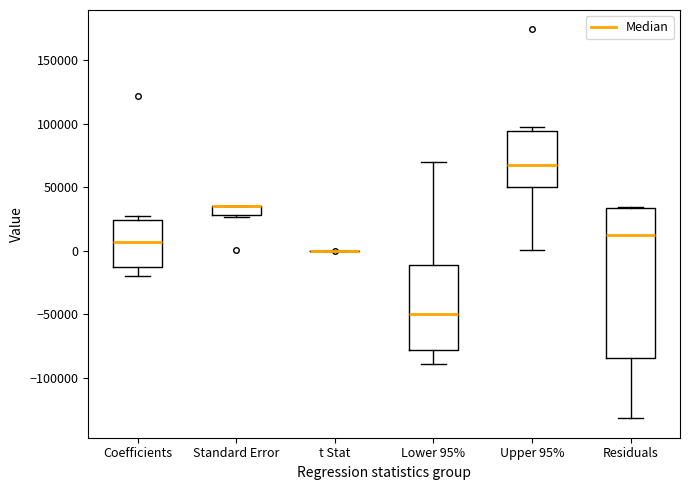

Where does the lower whisker of the box for Upper 95% end on the y-axis? The values are not printed on the chart, so give them approximately, as read against the axis.

0